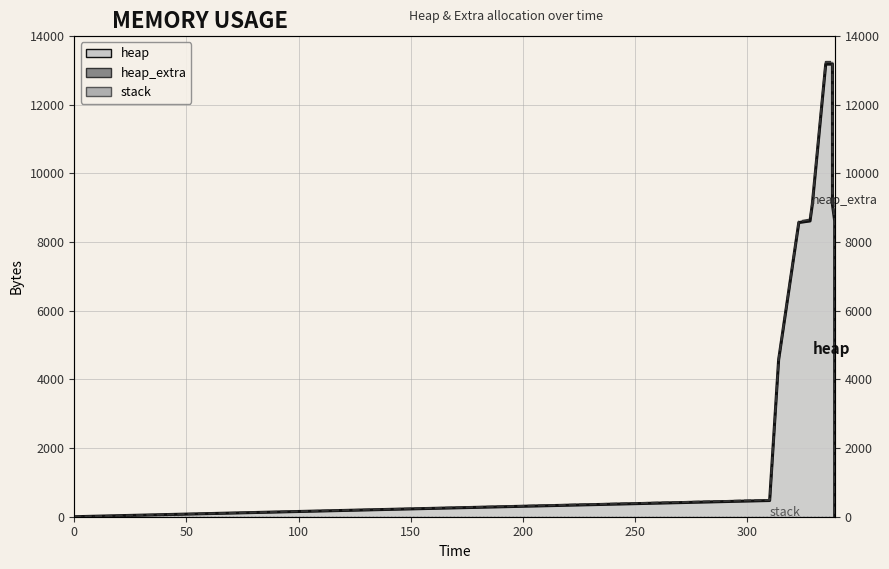

Reading left to right, list all the values displayed in this chart.

heap (outline): 0	472	4568	8568	8614	9086	13182	13182	9086	8614	4518	4046	4000	0
heap_extra (outline): 0	488	4592	8600	8656	9144	13248	13248	9144	8656	4552	4064	4008	0
stack (outline): 0	0	0	0	0	0	0	0	0	0	0	0	0	0